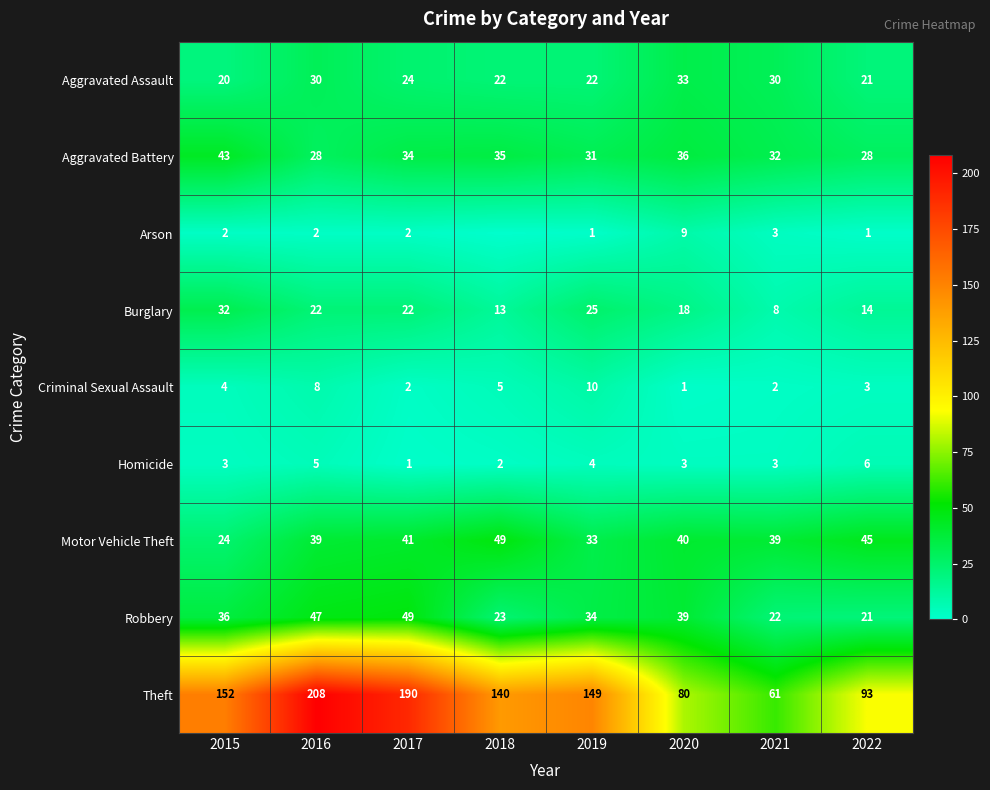

List the labels in order of Theft value, largest first.

2016, 2017, 2015, 2019, 2018, 2022, 2020, 2021